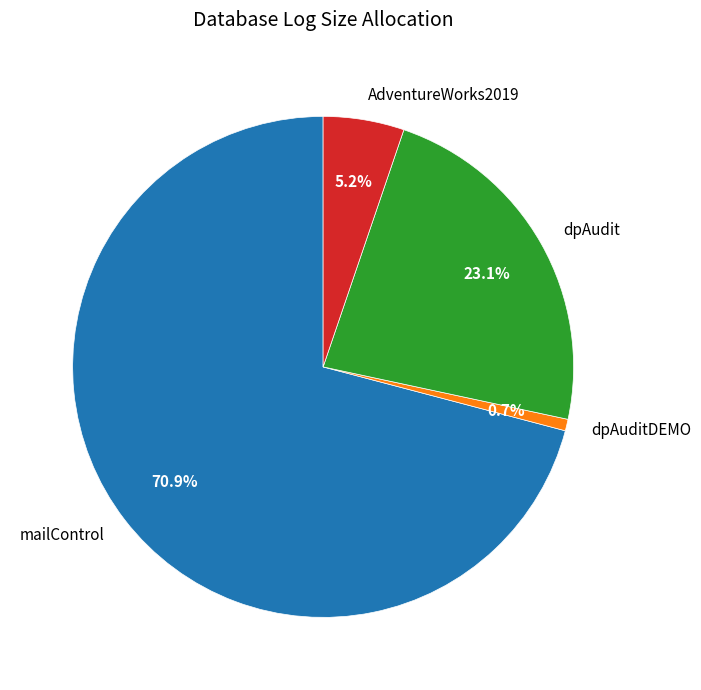

True or false: AdventureWorks2019 accounts for 5% of the total.

True